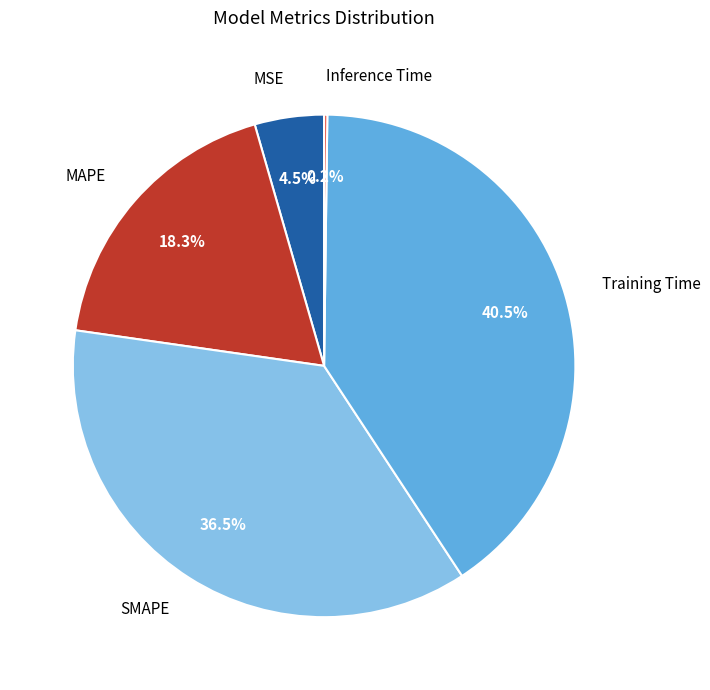

What percentage is NOT represented by Training Time?

59.5%